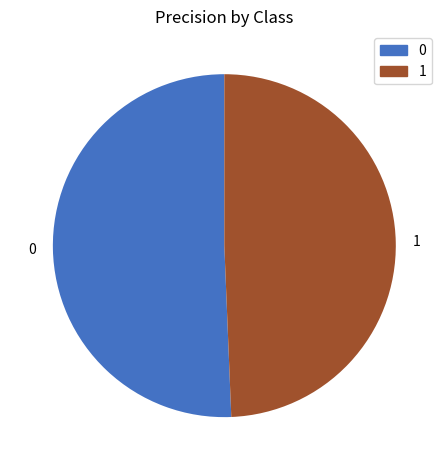

True or false: 0 accounts for 51% of the total.

True